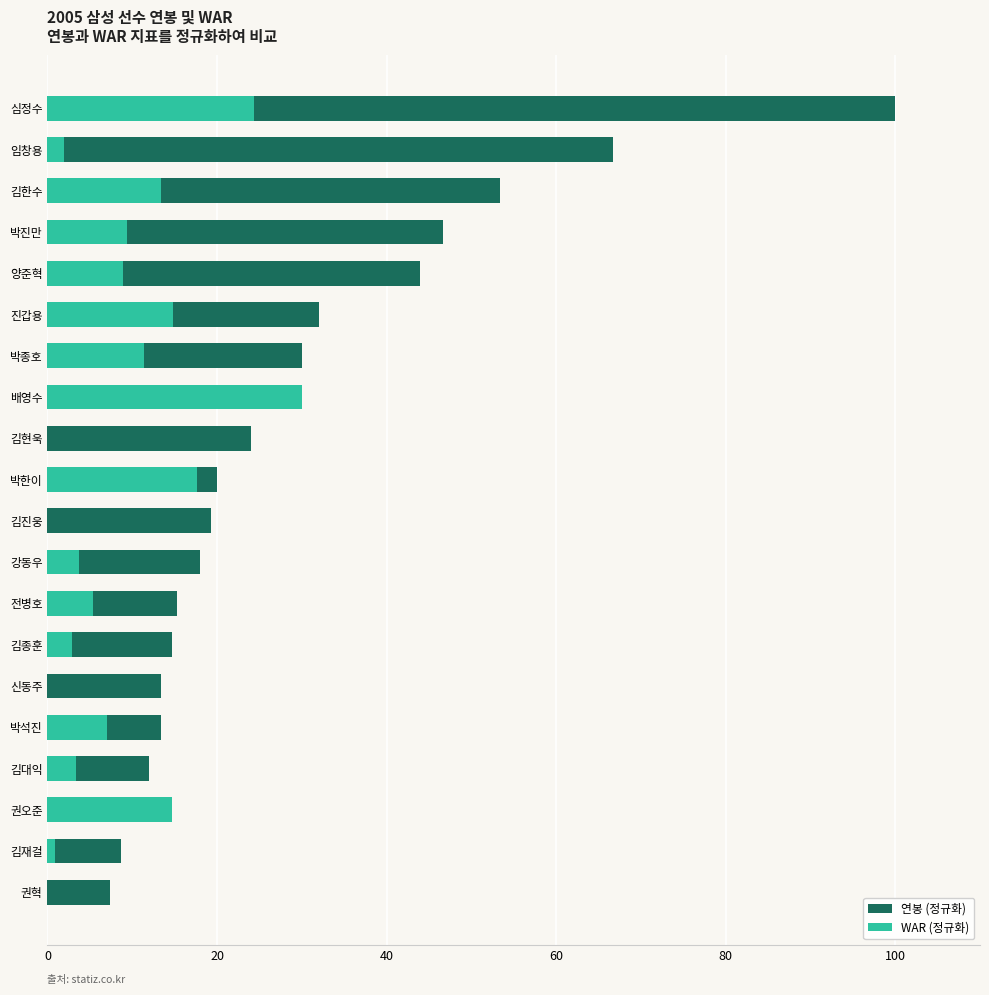

Reading right to left, transcribe all the data shown in this chart.

연봉 (정규화): 100.0	66.7	53.3	46.7	44.0	32.0	30.0	29.3	24.0	20.0	19.3	18.0	15.3	14.7	13.3	13.3	12.0	10.0	8.7	7.3
WAR (정규화): 24.3	2.0	13.4	9.4	8.9	14.8	11.3	30.0	0.0	17.6	0.0	3.7	5.3	2.9	0.0	7.0	3.3	14.7	0.9	0.0